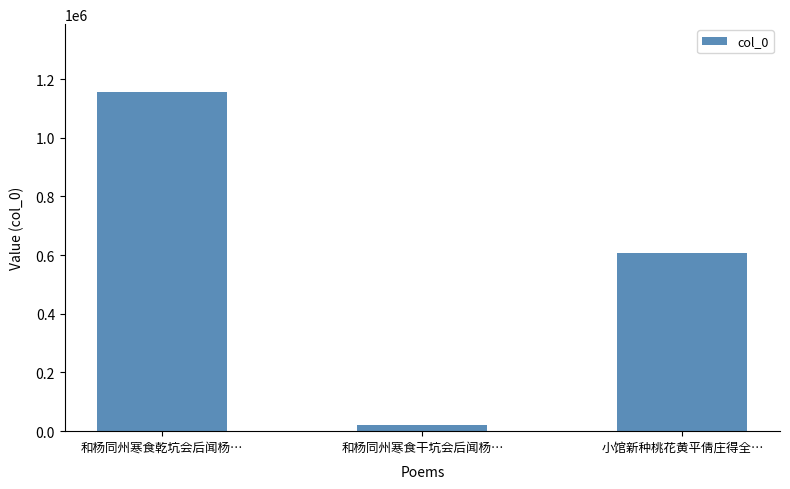

What is the value of the 2nd bar from the left?

19327